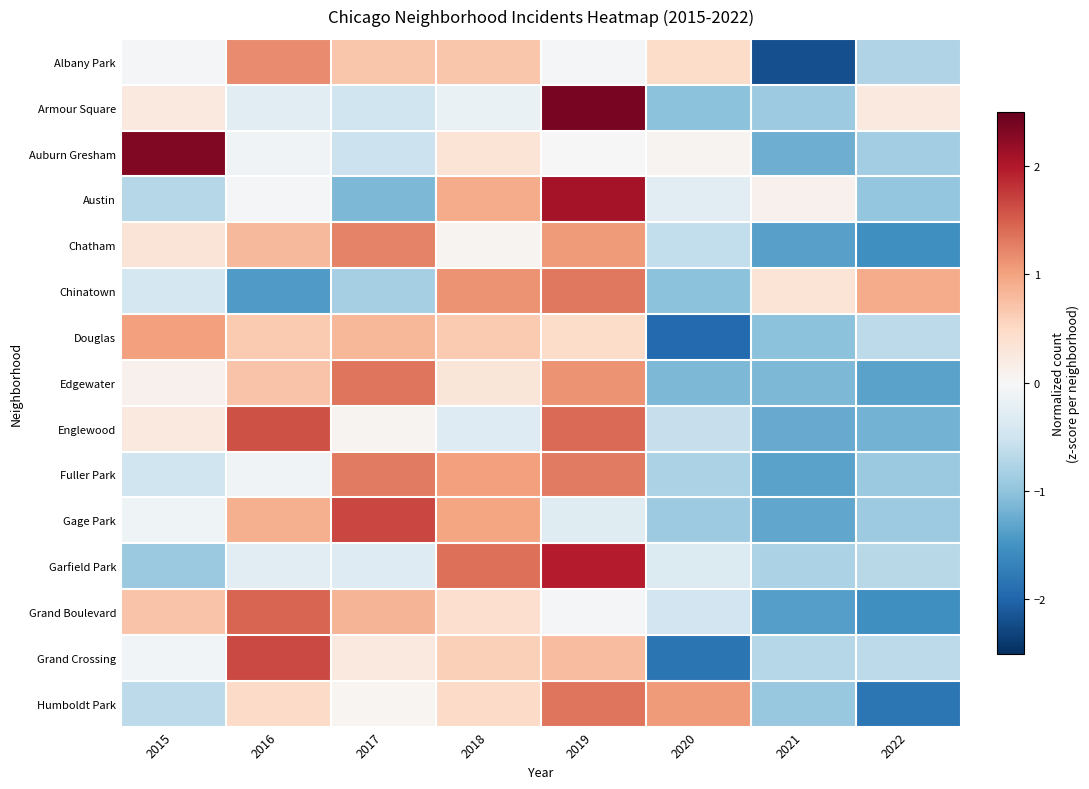

Reading left to right, what are all the values shown in this chart?

Albany Park: 2015=-0.0	2016=1.2	2017=0.7	2018=0.7	2019=-0.0	2020=0.5	2021=-2.2	2022=-0.8
Armour Square: 2015=0.3	2016=-0.3	2017=-0.5	2018=-0.2	2019=2.4	2020=-1.0	2021=-0.9	2022=0.3
Auburn Gresham: 2015=2.3	2016=-0.1	2017=-0.5	2018=0.3	2019=-0.0	2020=0.1	2021=-1.2	2022=-0.9
Austin: 2015=-0.7	2016=-0.1	2017=-1.1	2018=0.9	2019=2.1	2020=-0.3	2021=0.1	2022=-1.0
Chatham: 2015=0.3	2016=0.8	2017=1.2	2018=0.1	2019=1.1	2020=-0.6	2021=-1.4	2022=-1.5
Chinatown: 2015=-0.4	2016=-1.4	2017=-0.8	2018=1.1	2019=1.3	2020=-1.0	2021=0.3	2022=0.9
Douglas: 2015=1.0	2016=0.6	2017=0.8	2018=0.6	2019=0.5	2020=-1.9	2021=-1.0	2022=-0.6
Edgewater: 2015=0.1	2016=0.7	2017=1.3	2018=0.3	2019=1.1	2020=-1.1	2021=-1.1	2022=-1.3
Englewood: 2015=0.2	2016=1.6	2017=0.1	2018=-0.3	2019=1.4	2020=-0.6	2021=-1.3	2022=-1.2
Fuller Park: 2015=-0.5	2016=-0.1	2017=1.3	2018=1.0	2019=1.3	2020=-0.8	2021=-1.3	2022=-0.9
Gage Park: 2015=-0.1	2016=0.9	2017=1.7	2018=1.0	2019=-0.3	2020=-0.9	2021=-1.3	2022=-0.9
Garfield Park: 2015=-0.9	2016=-0.3	2017=-0.3	2018=1.4	2019=2.0	2020=-0.3	2021=-0.8	2022=-0.7
Grand Boulevard: 2015=0.7	2016=1.5	2017=0.9	2018=0.4	2019=-0.0	2020=-0.5	2021=-1.4	2022=-1.5
Grand Crossing: 2015=-0.1	2016=1.7	2017=0.2	2018=0.6	2019=0.8	2020=-1.8	2021=-0.7	2022=-0.6
Humboldt Park: 2015=-0.7	2016=0.5	2017=0.1	2018=0.5	2019=1.3	2020=1.1	2021=-0.9	2022=-1.8